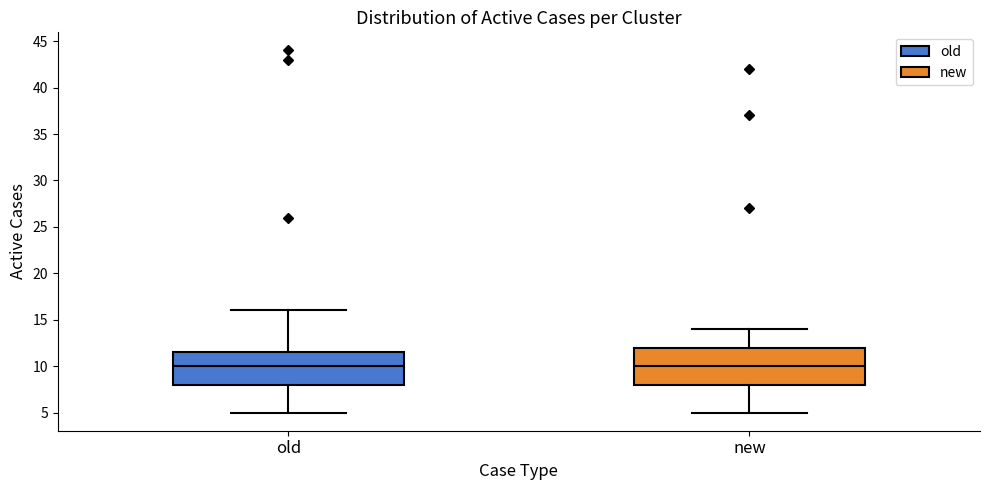

Reading left to right, transcribe this box plot: for each box, give where its median line is, the range the box spans, and where its two whiskers end, as read against the y-axis. The values are not printed on the chart, so give them approximately, as read against the axis.

old: median 10.0, box 8.0 to 11.5, whiskers 5.0 to 16.0
new: median 10.0, box 8.0 to 12.0, whiskers 5.0 to 14.0